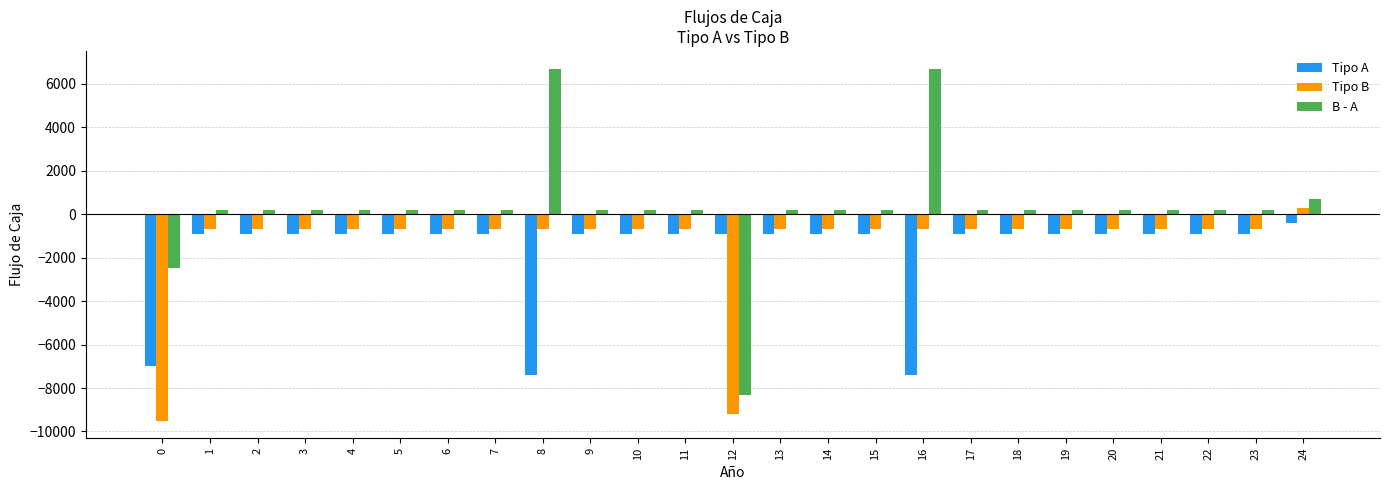

What are all the series names shown in the legend?

Tipo A, Tipo B, B - A